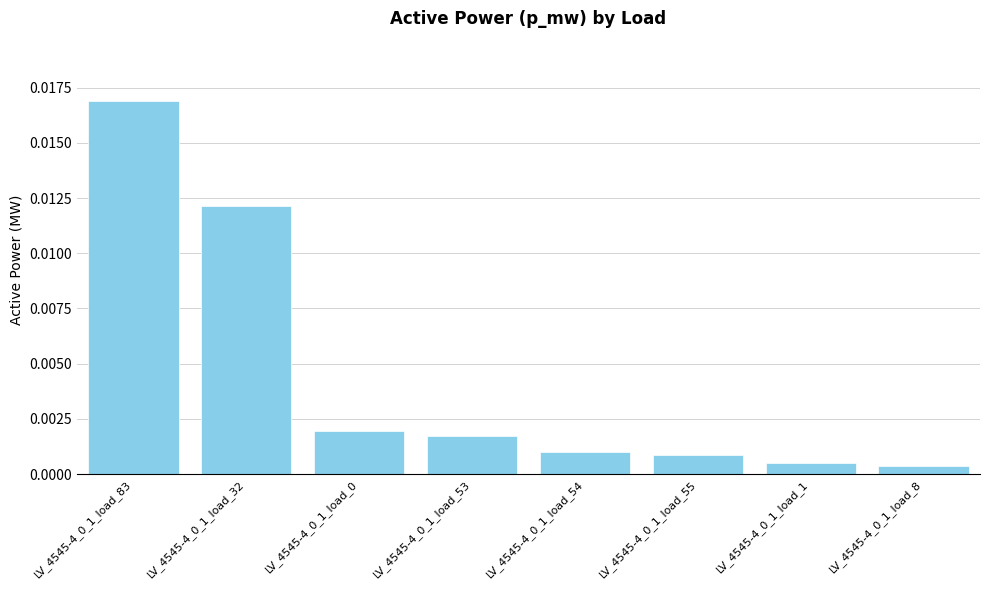

What position from the right is LV_4545-4_0_1_load_53?

5